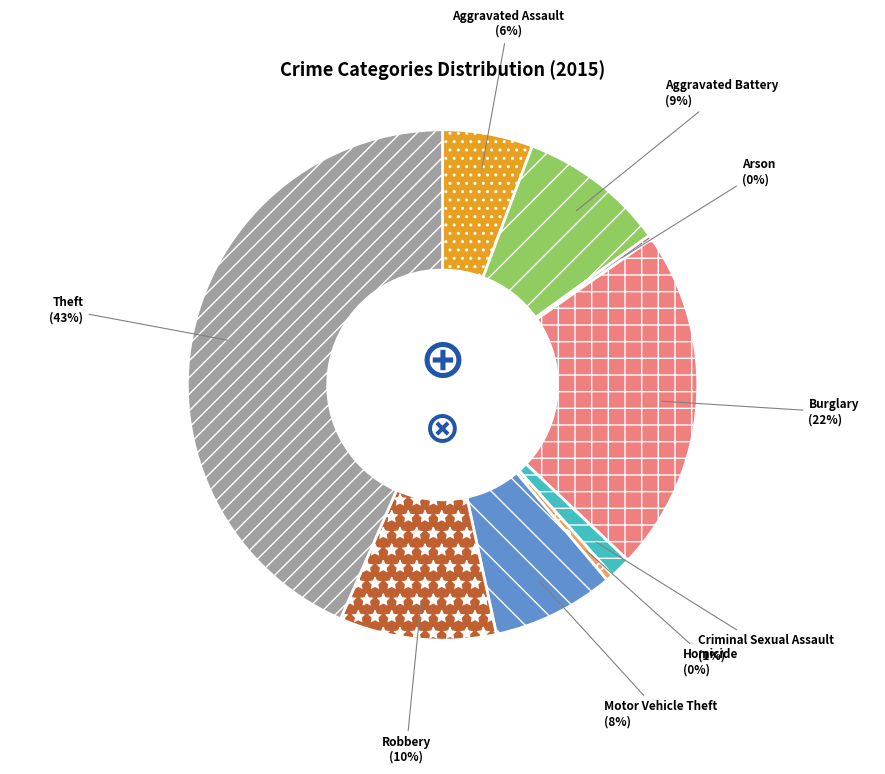

Is there any slice that represents more than half of the pie?

No